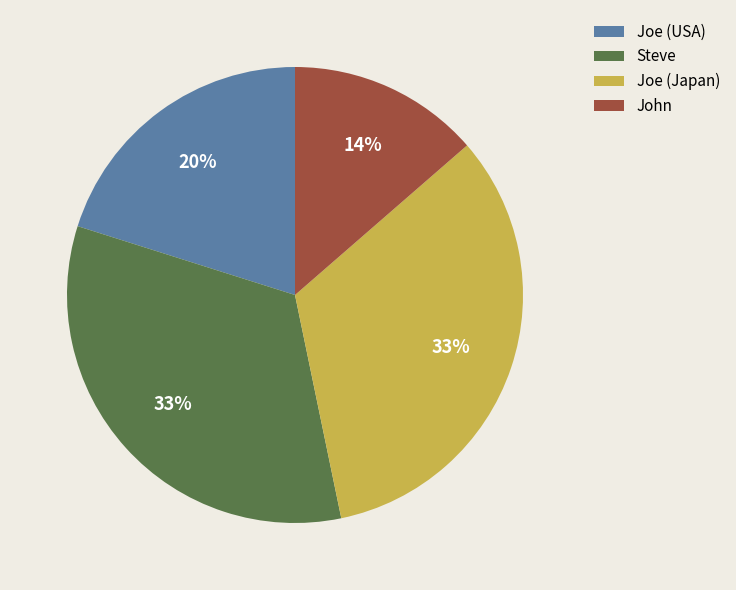

To the nearest percent, what portion does John represent?

14%